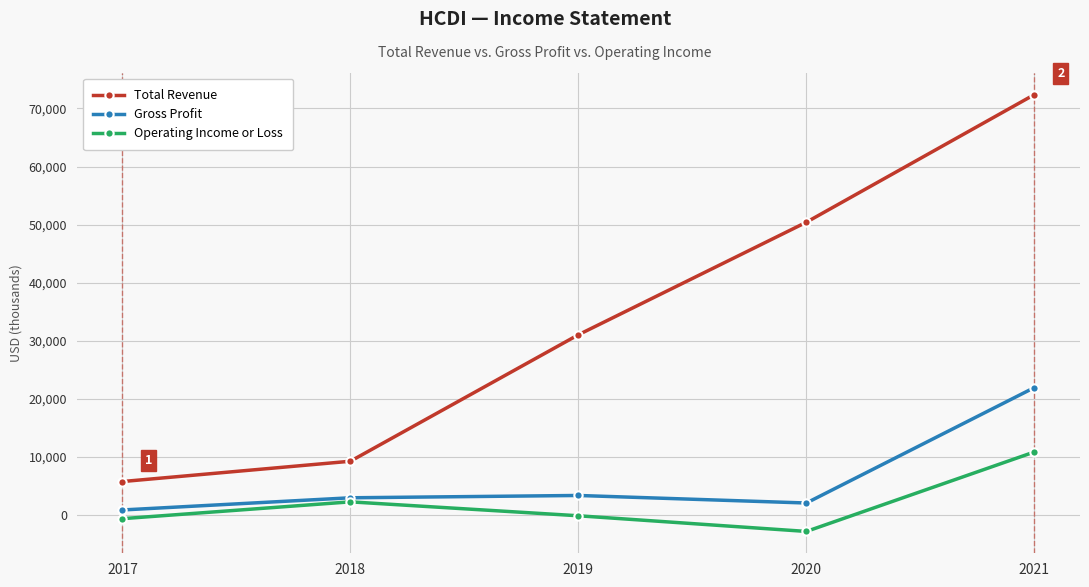

What value does the Gross Profit series have at 2021, to the nearest 10?

21900